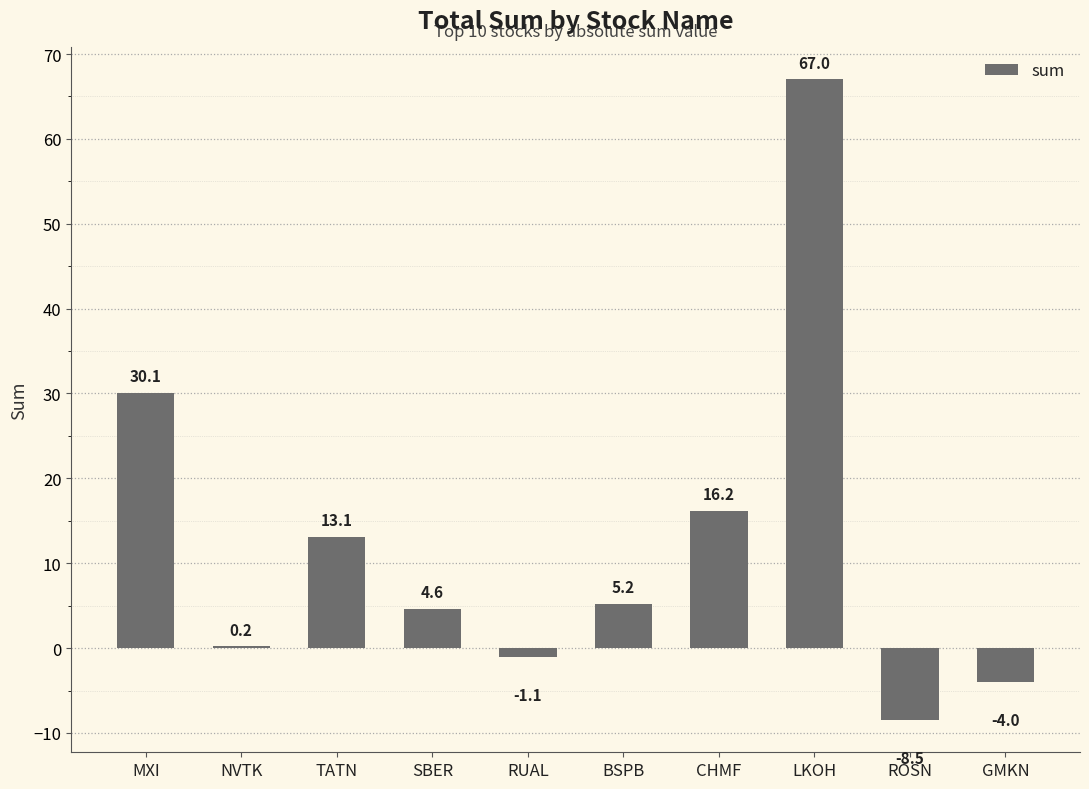

Which label corresponds to the largest value in the chart?

LKOH